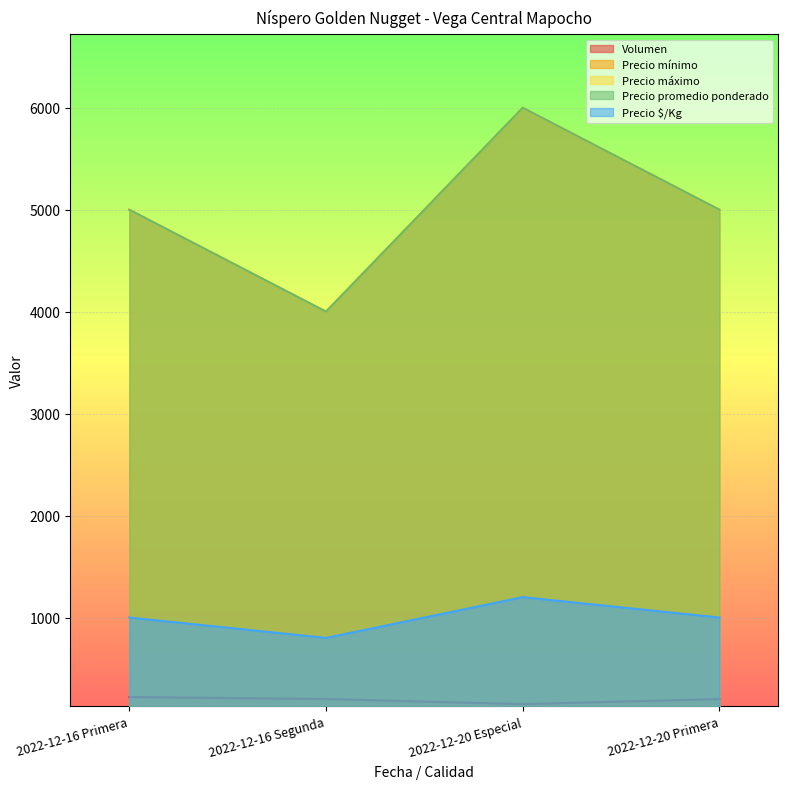

What is the maximum value shown in the chart?

6000